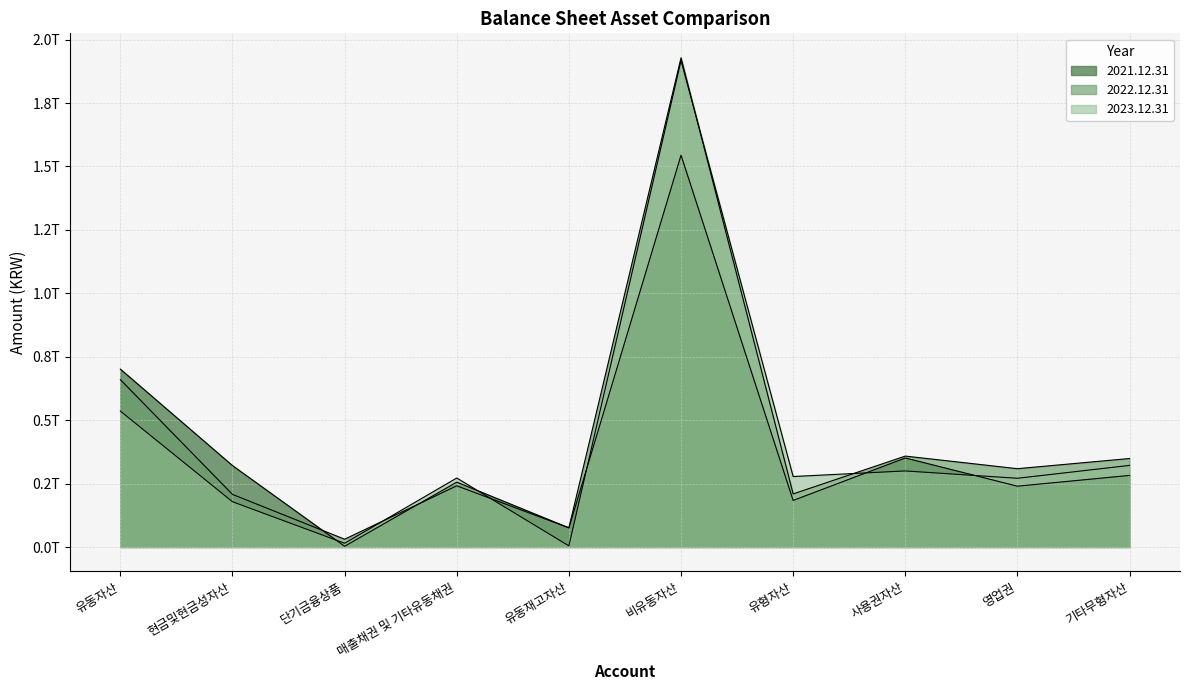

What is the minimum value shown in the chart?

2950000000